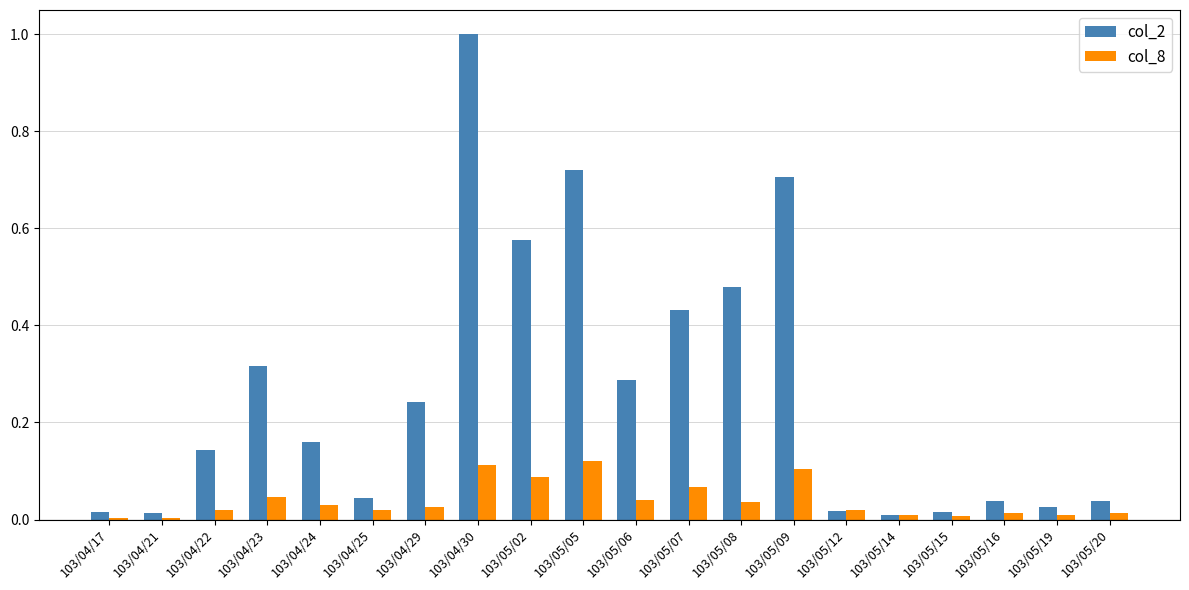

What is the label of the 6th bar from the left?

103/04/25